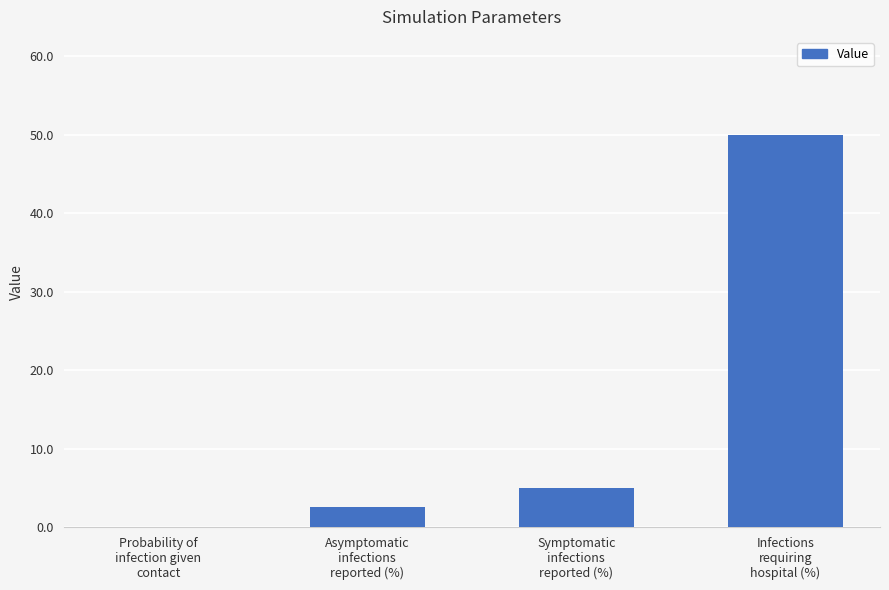

Which has a higher value, Symptomatic
infections
reported (%) or Infections
requiring
hospital (%)?

Infections
requiring
hospital (%)